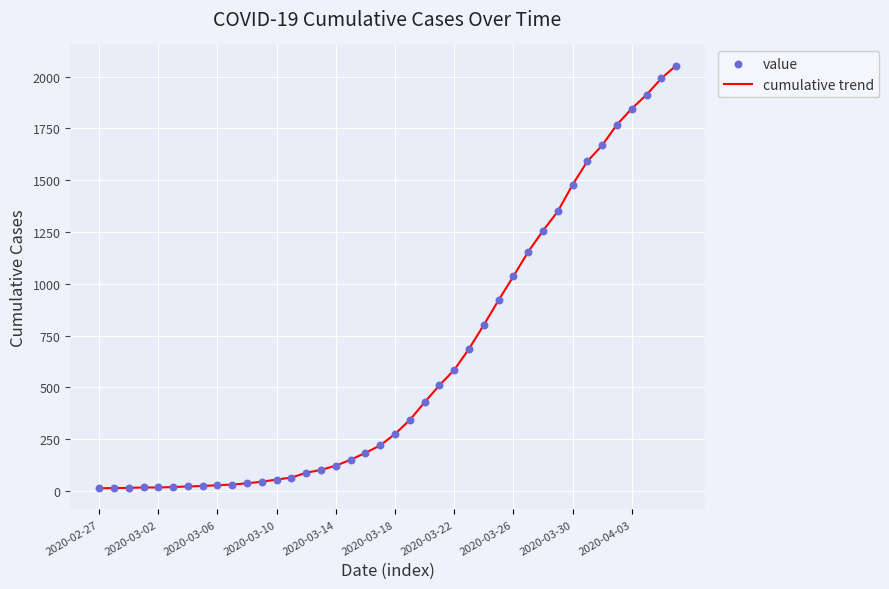

What is the difference between the maximum and minimum values?

2040